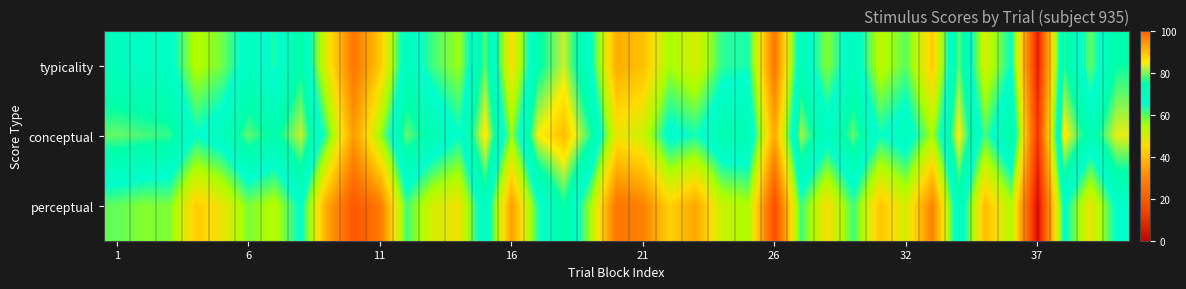

How many data points does each series have?

39